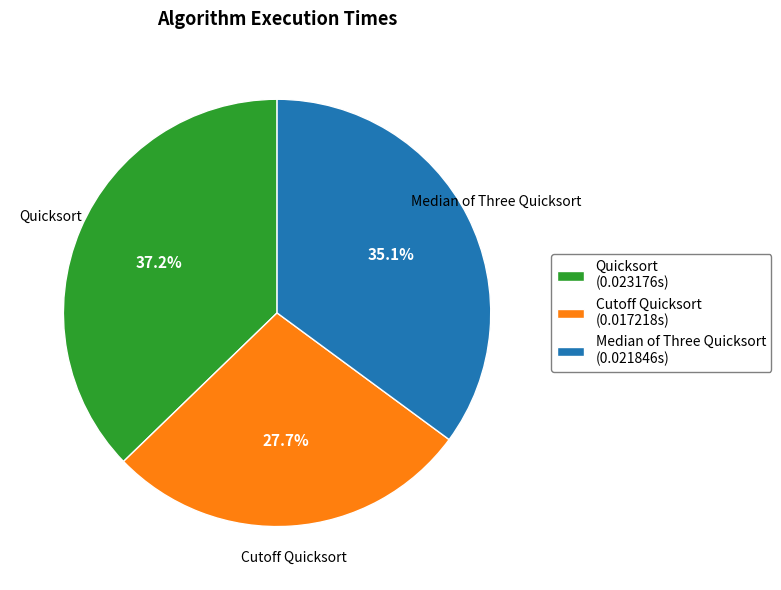

The Cutoff Quicksort slice represents 28% of the pie. True or false?

True